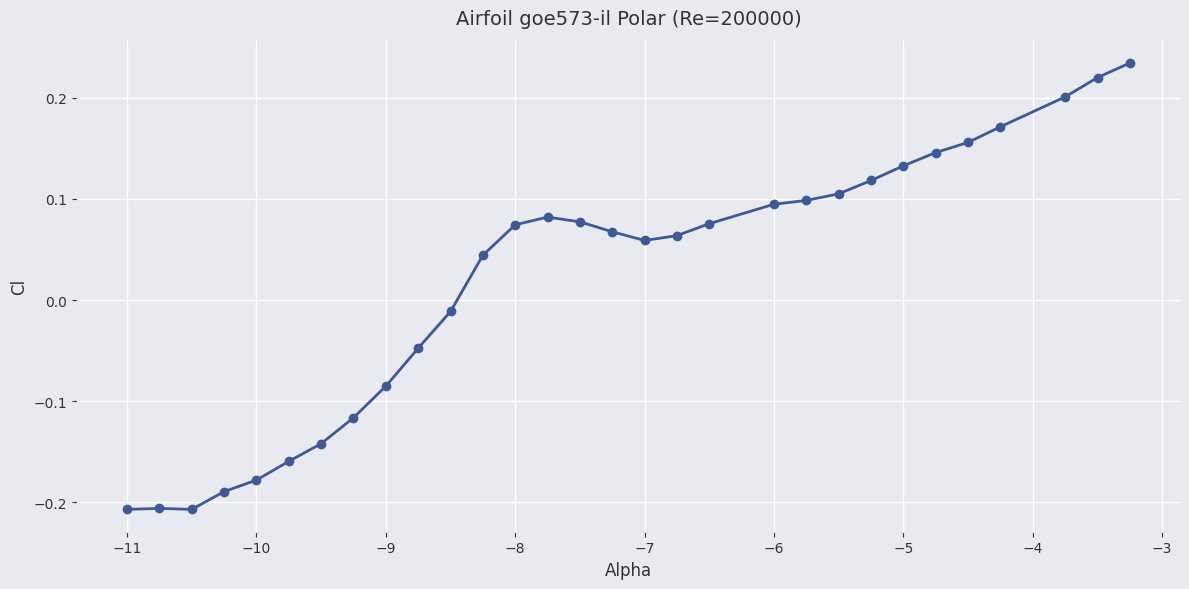

What is the difference between the maximum and minimum values?

0.4